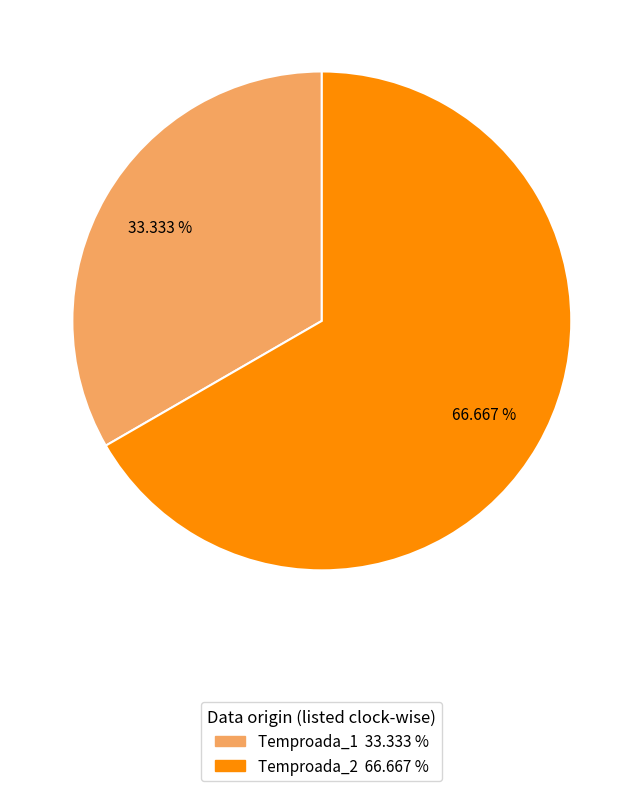

To the nearest percent, what portion does Temproada_1 represent?

33%